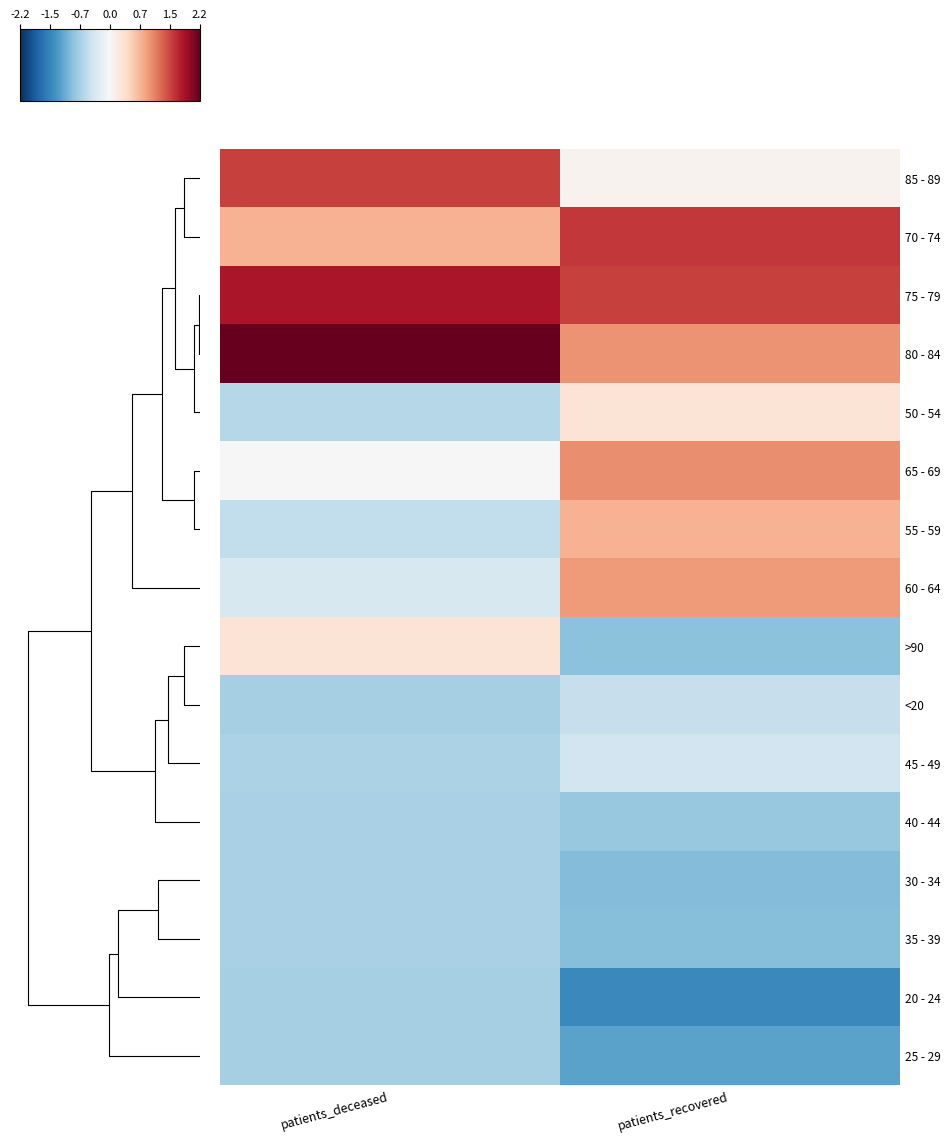

Which category has the lowest value across all series?

patients_recovered